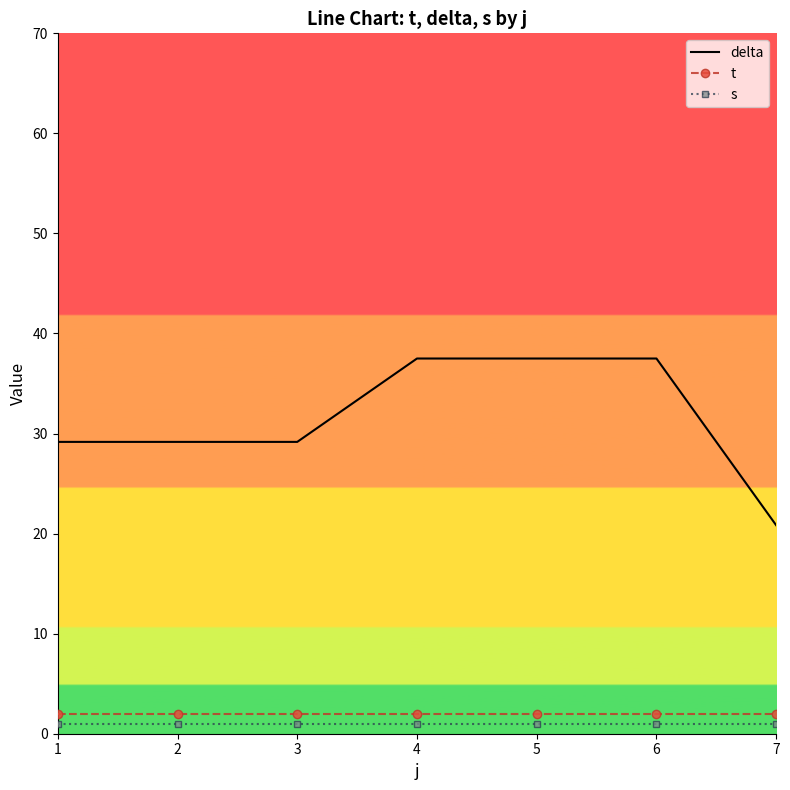

Reading left to right, transcribe all the data shown in this chart.

delta: 1=29.2	2=29.2	3=29.2	4=37.5	5=37.5	6=37.5	7=20.8
t: 1=2.0	2=2.0	3=2.0	4=2.0	5=2.0	6=2.0	7=2.0
s: 1=1.0	2=1.0	3=1.0	4=1.0	5=1.0	6=1.0	7=1.0